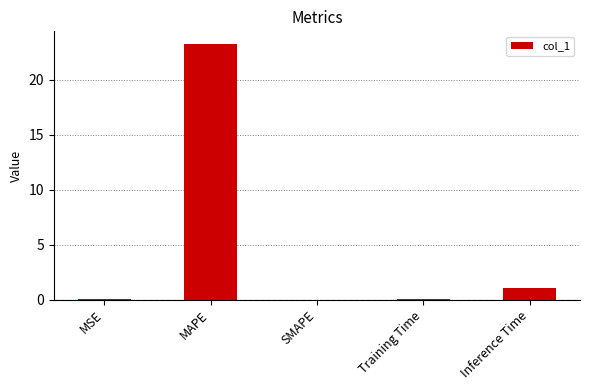

What is the sum of all values?

24.4